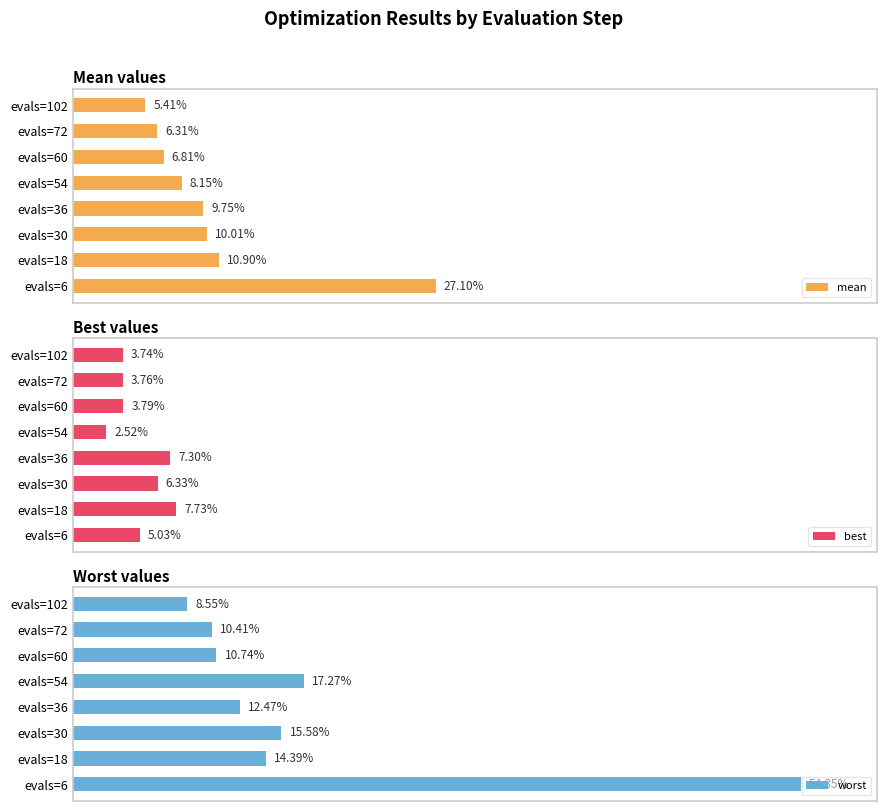

What is the value of the worst bar at the 7th from the left?

10.4